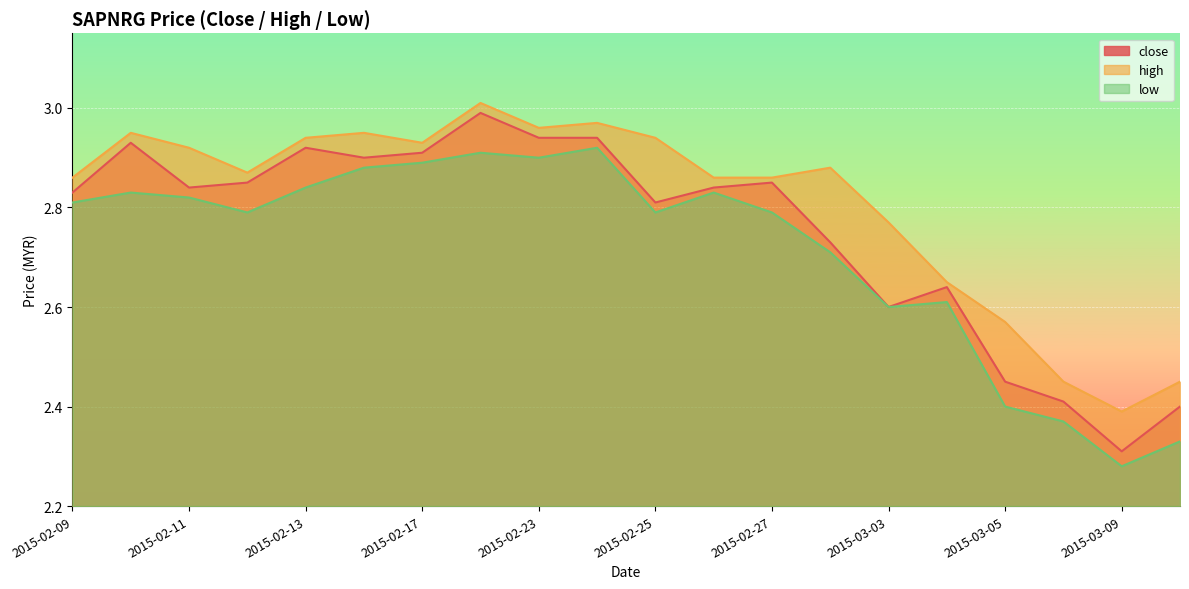

What is the label of the 9th point from the right?

2015-02-26